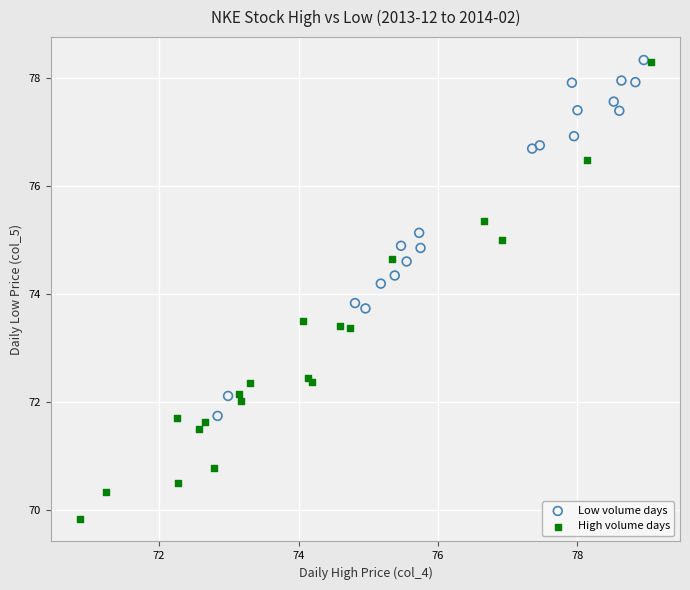

Which series reaches the minimum Y coordinate?

High volume days